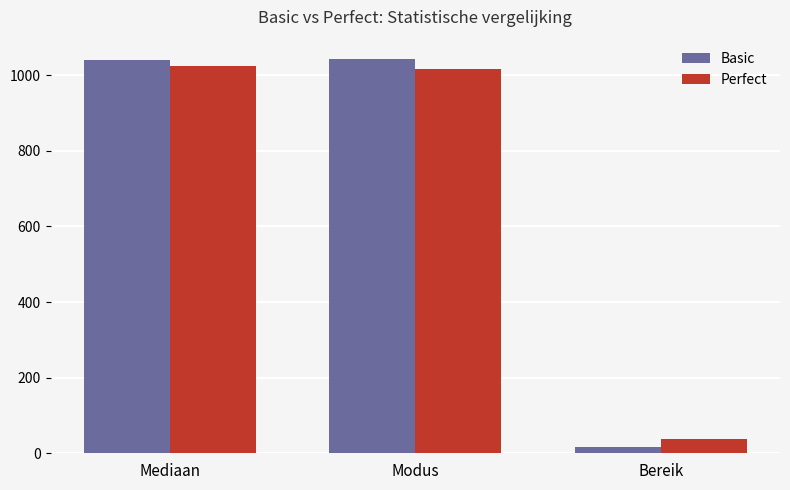

The Perfect series shows 1024.5 at Mediaan. True or false?

True